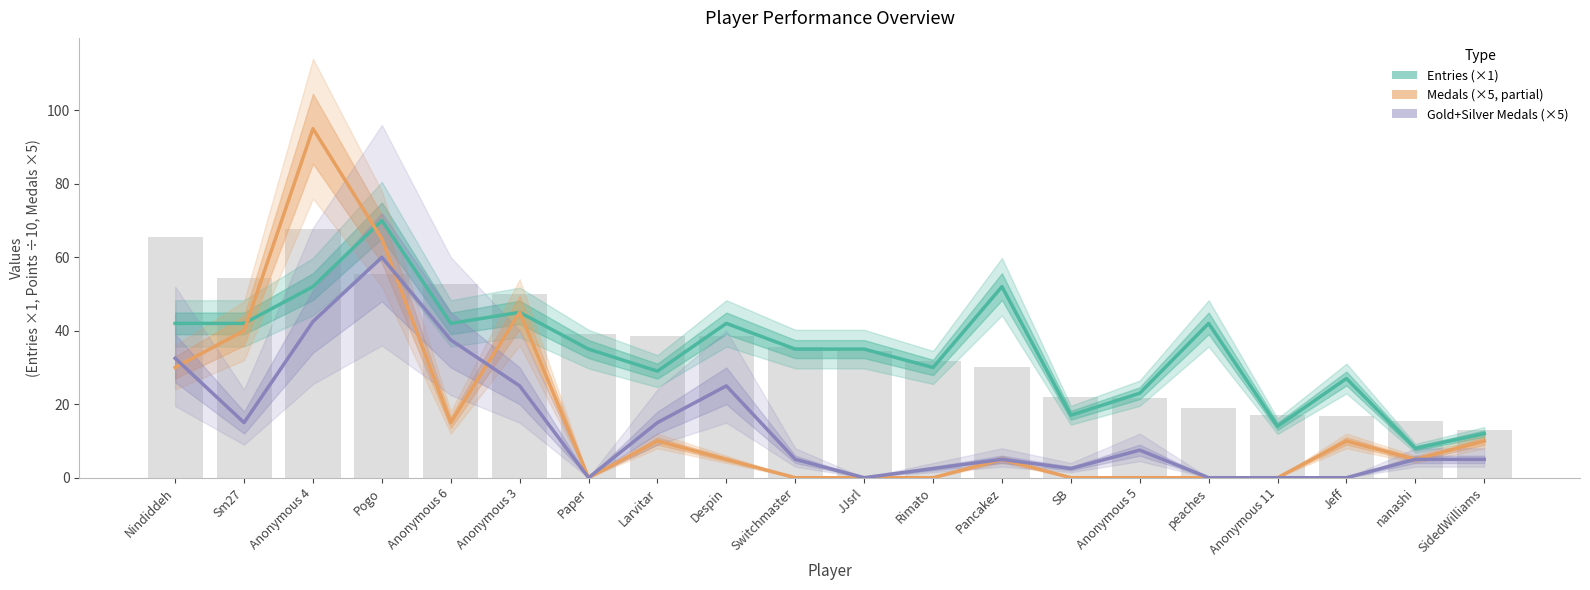

The value of Entries at Larvitar is 29.0. True or false?

True